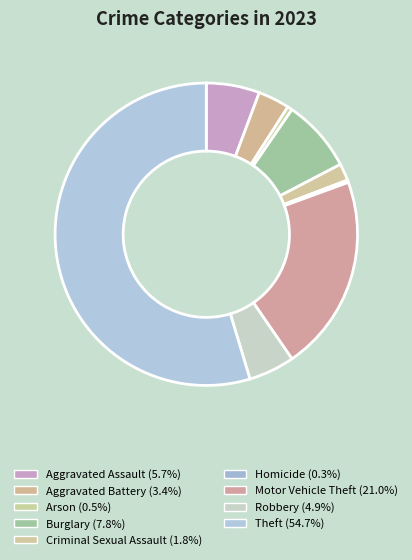

To the nearest percent, what is the combined percentage of Homicide and Motor Vehicle Theft?

21%